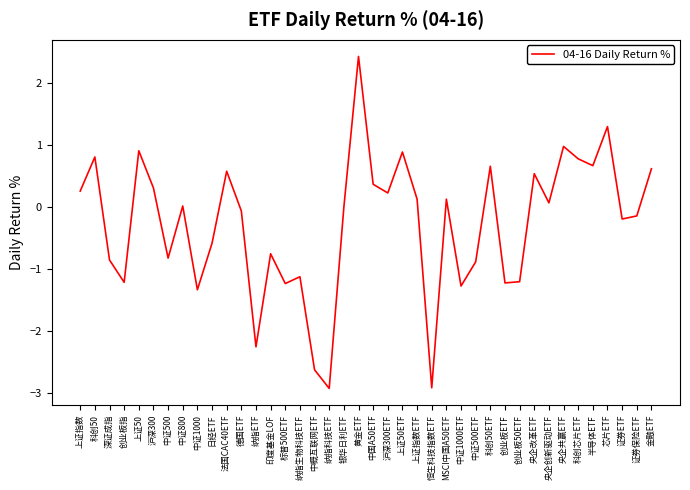

What is the difference between the second highest and minimum values?

4.2